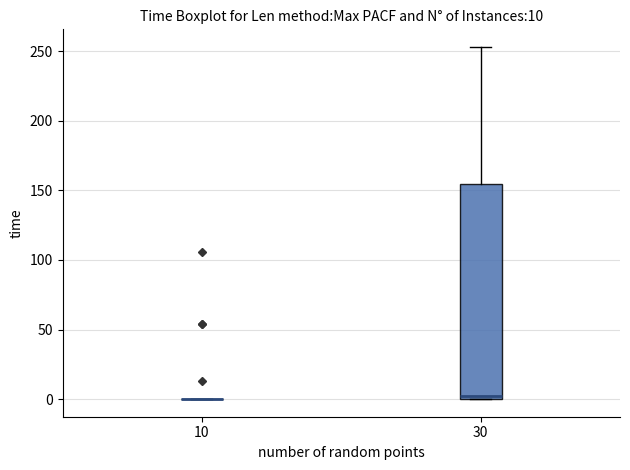

Which box is the tallest, from its lower edge to its upper edge?

30